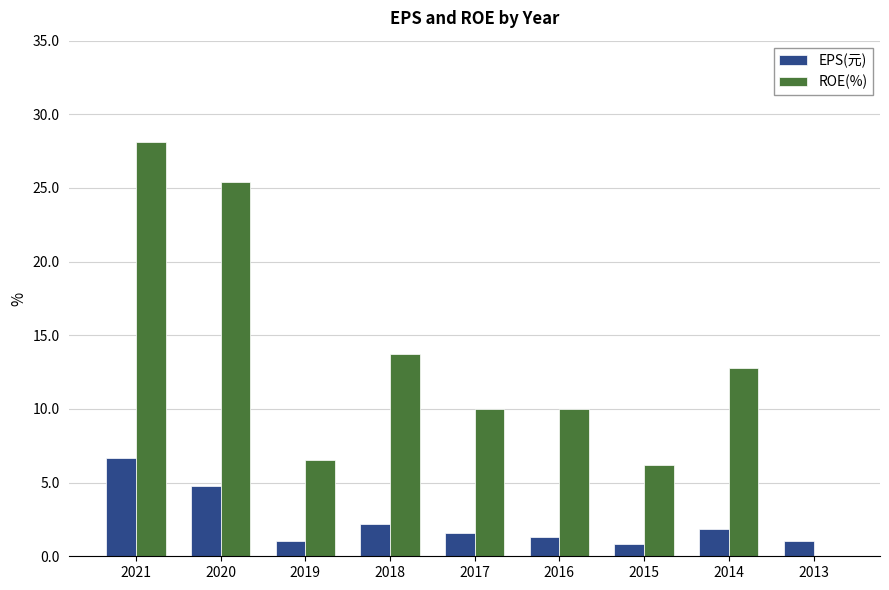

At which category does the chart reach its peak across all series?

2021